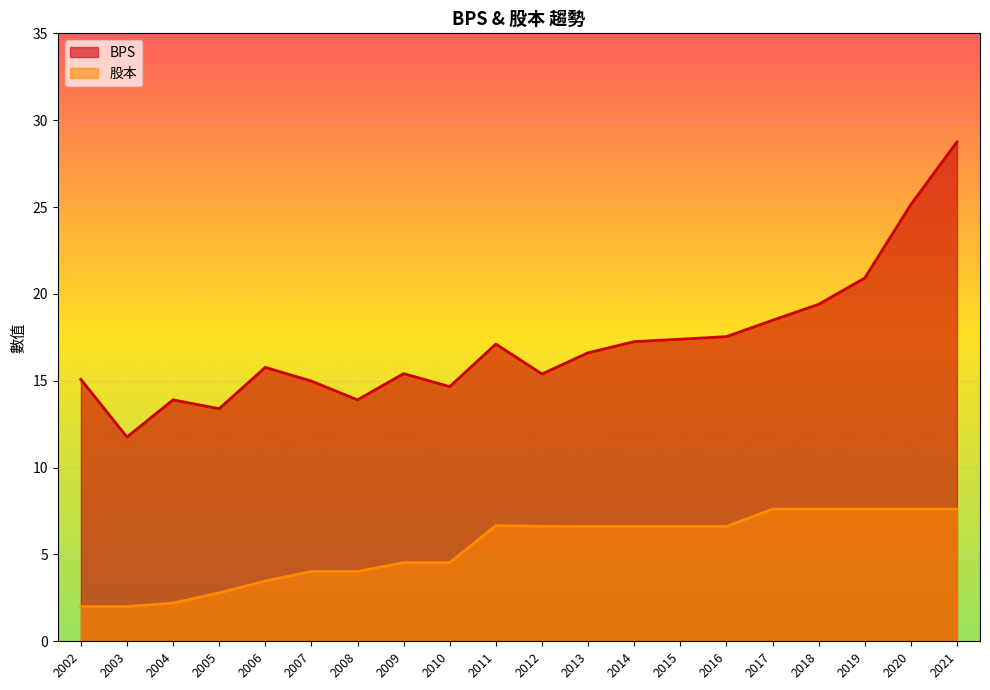

What is the difference between the maximum and second lowest values in the 股本 series?

5.6